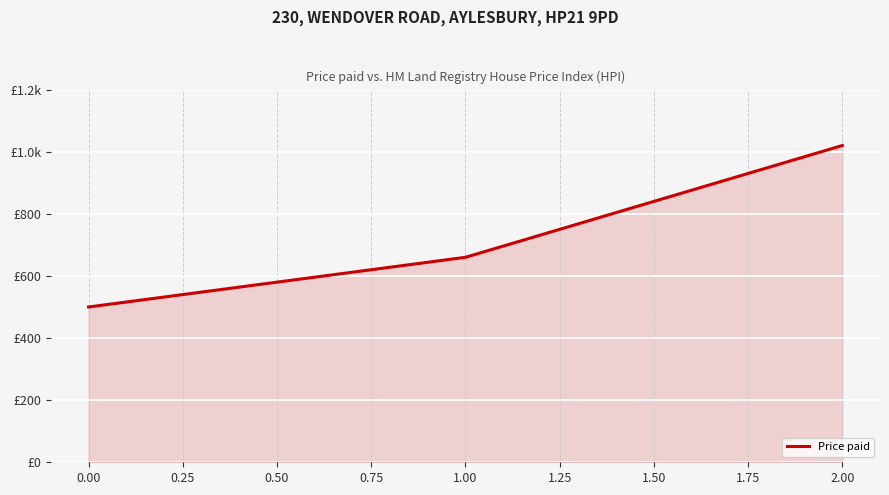

Is this an area chart (filled region under the line)?

Yes